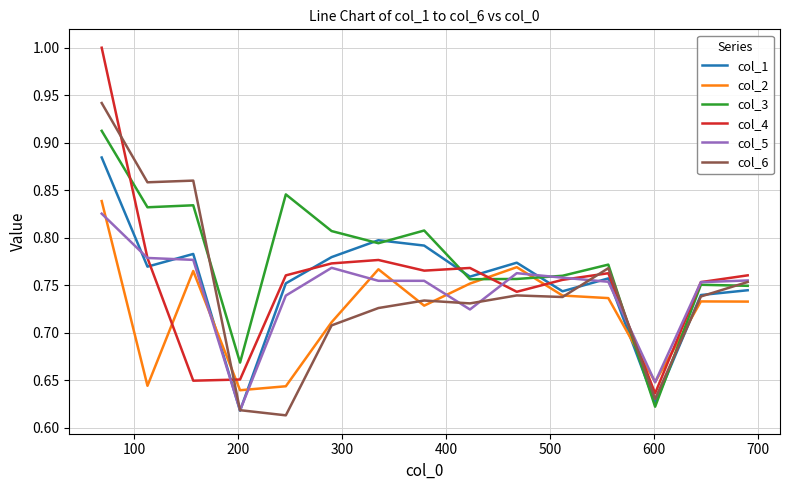

How many intersections are there between col_5 and col_4?

6